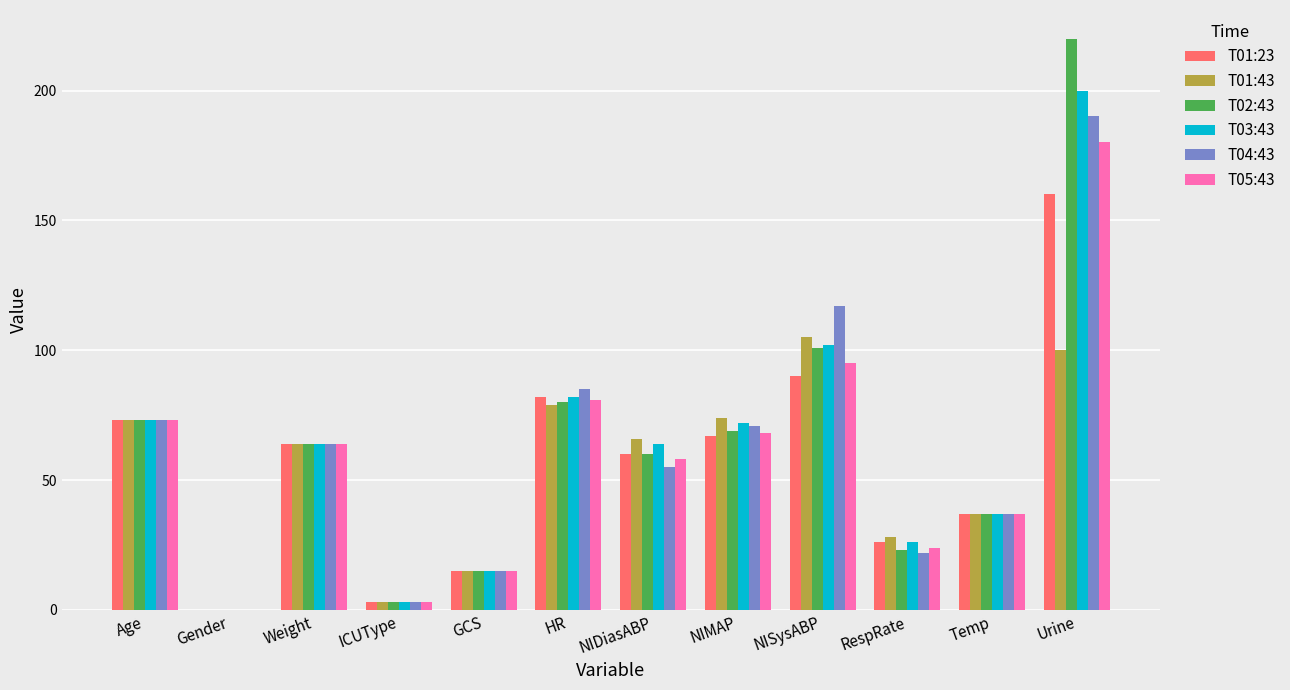

How many categories are shown in the chart?

12